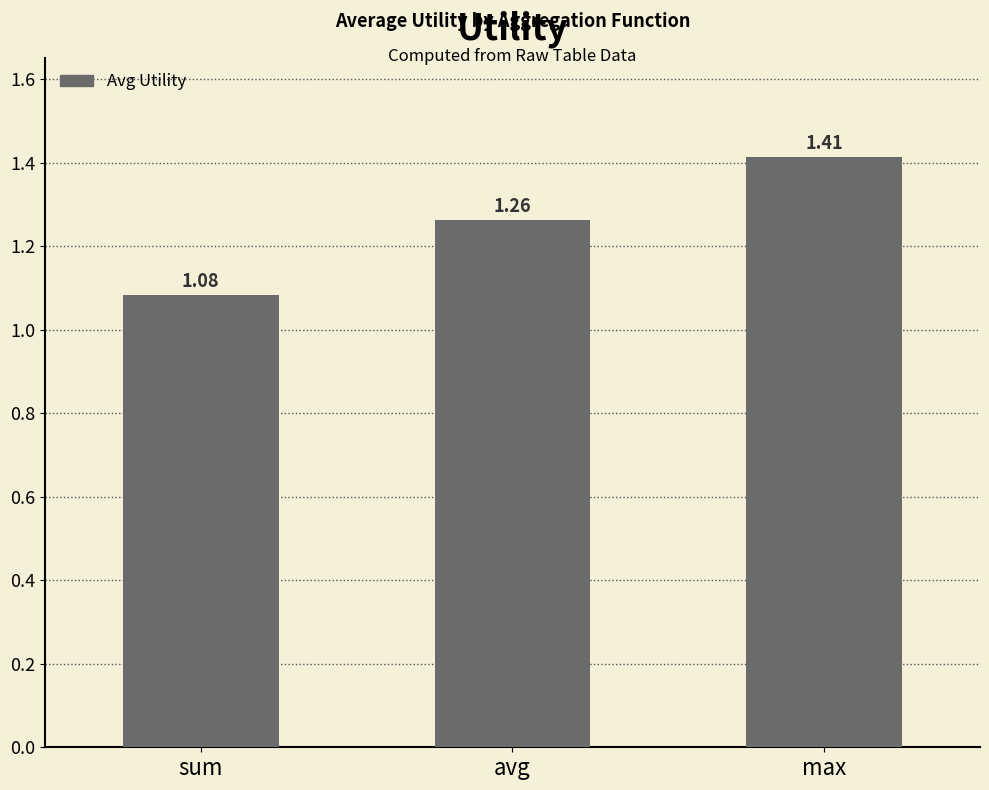

What is the change in value from sum to avg?

+0.2